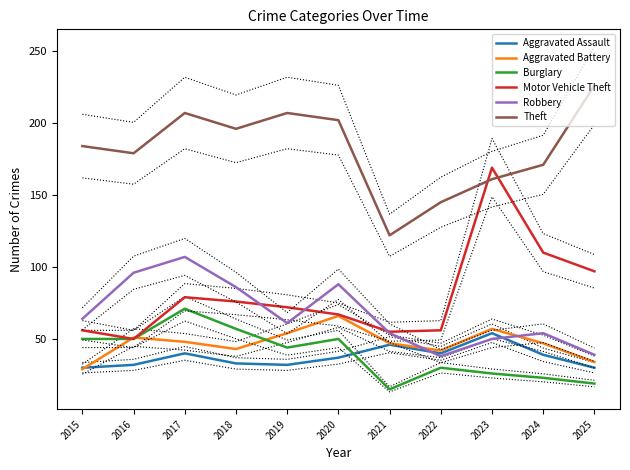

True or false: Burglary and Theft intersect in this chart.

False